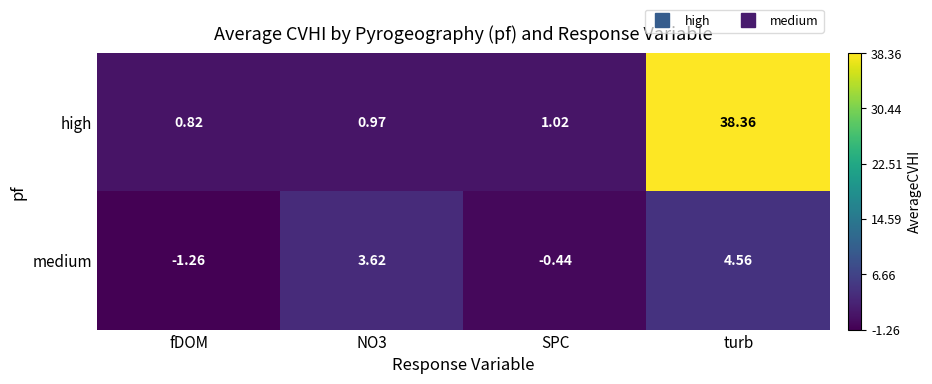

At which category does the chart reach its minimum across all series?

fDOM